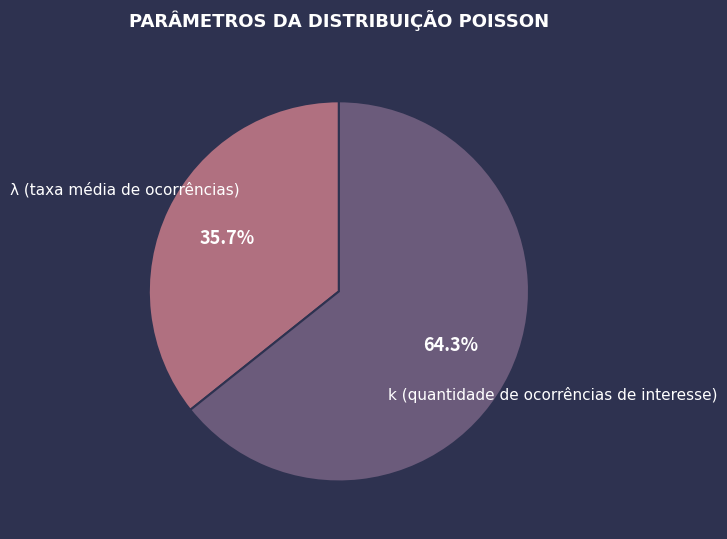

Is there any slice that represents more than half of the pie?

Yes